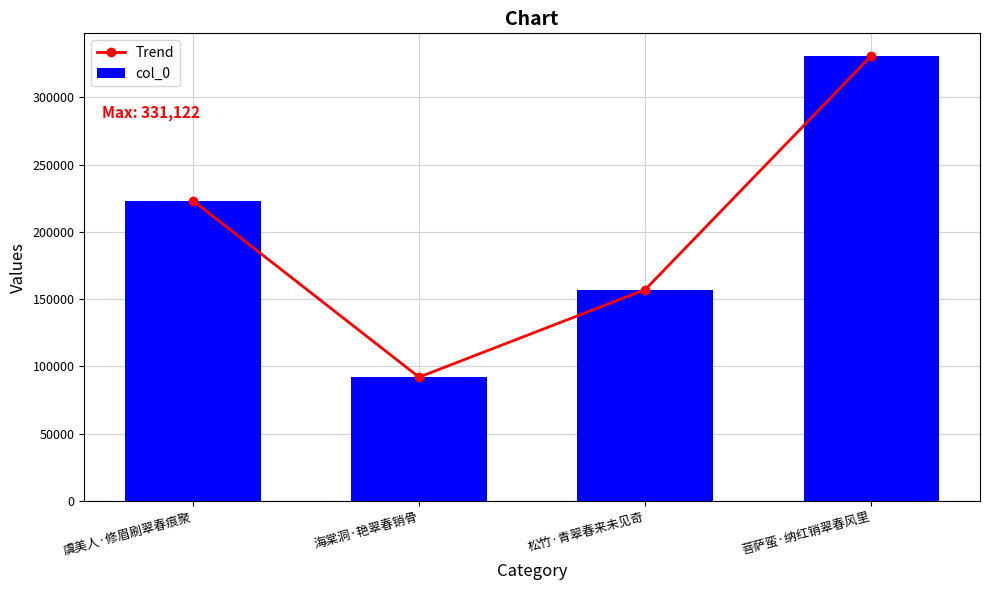

What is the smallest value displayed?

92078